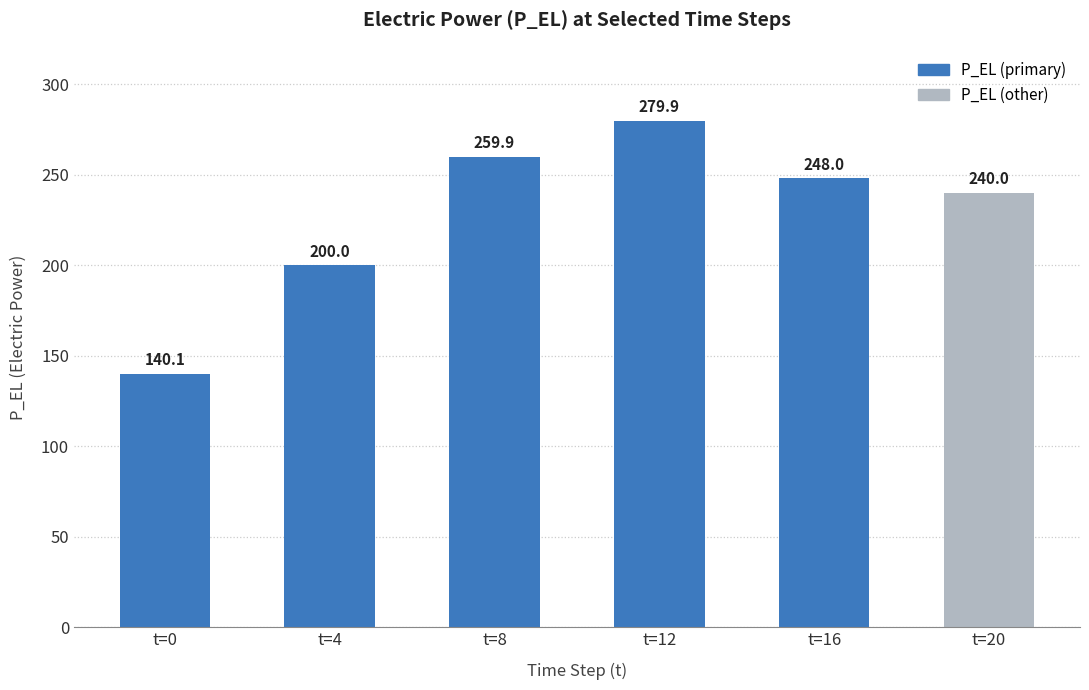

Count the number of categories in the chart.

6